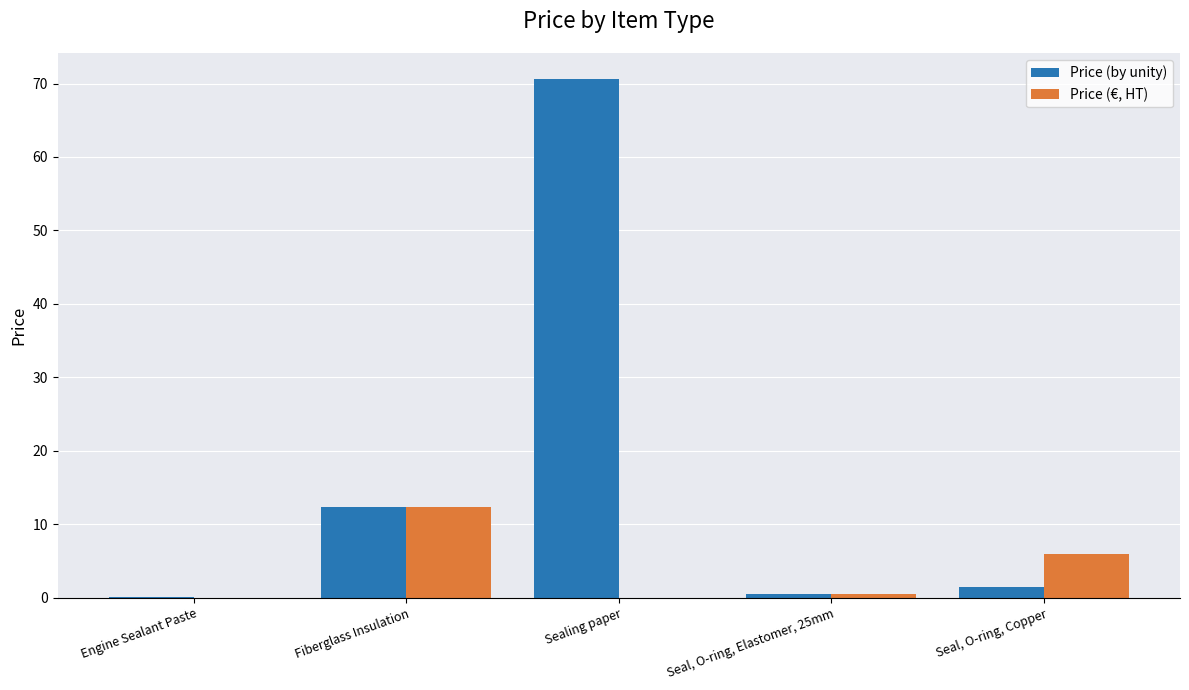

Count the number of data series in this chart.

2